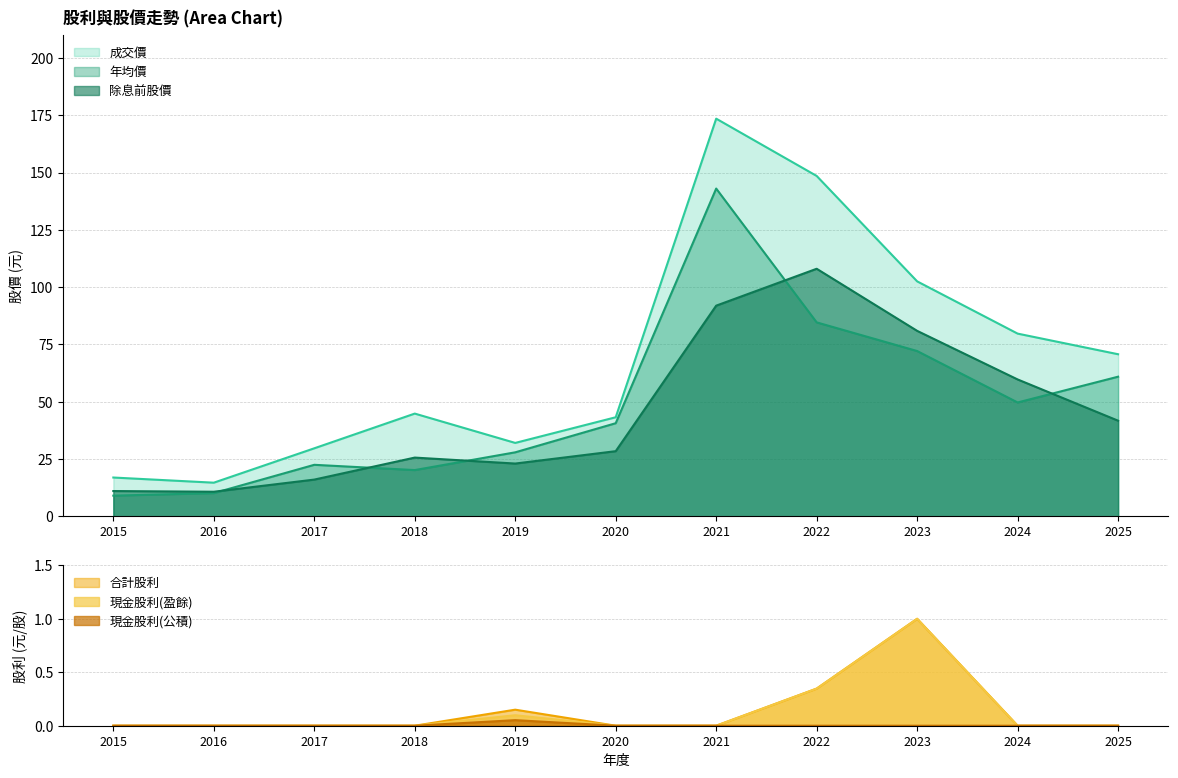

The 現金股利(公積) series shows -0.0 at 2016. True or false?

False